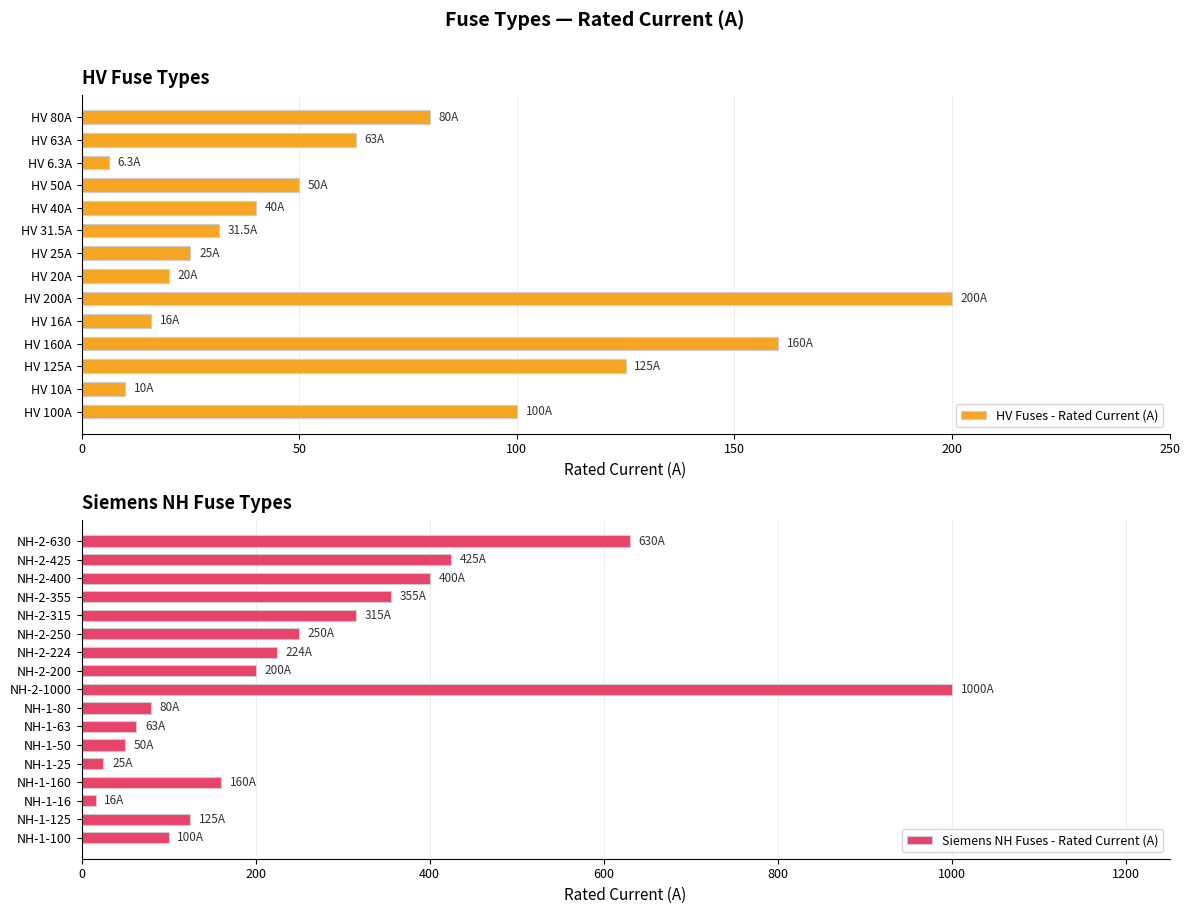

Does the chart contain any negative values?

No